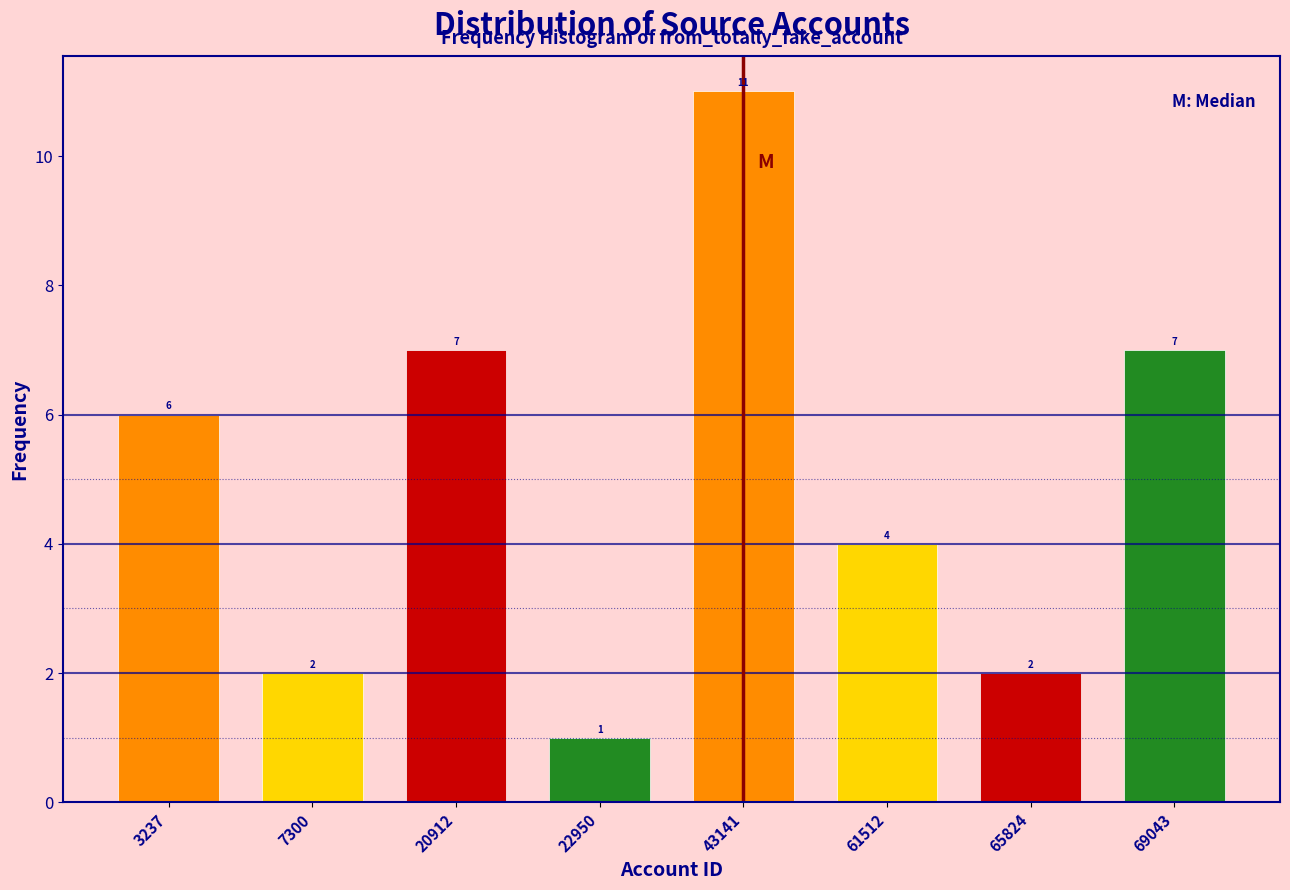

Reading left to right, extract all data points from this chart.

3237=6	7300=2	20912=7	22950=1	43141=11	61512=4	65824=2	69043=7